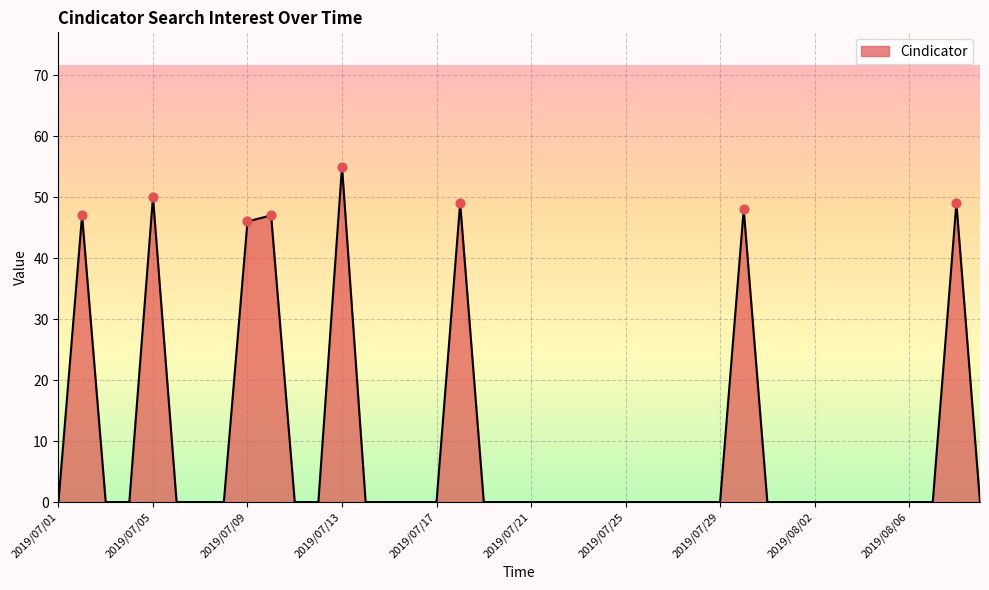

What is the difference between the maximum and minimum values?

55